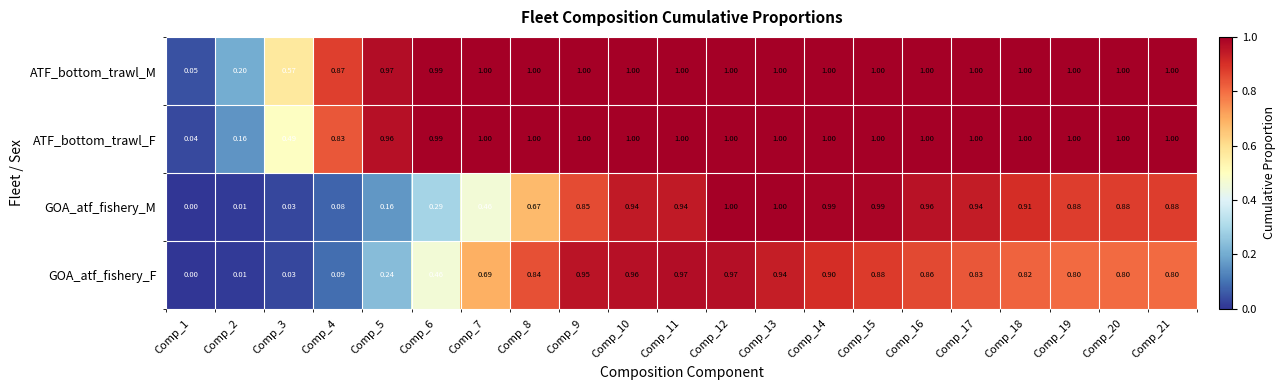

Which series has the largest total across all categories?

ATF_bottom_trawl_M